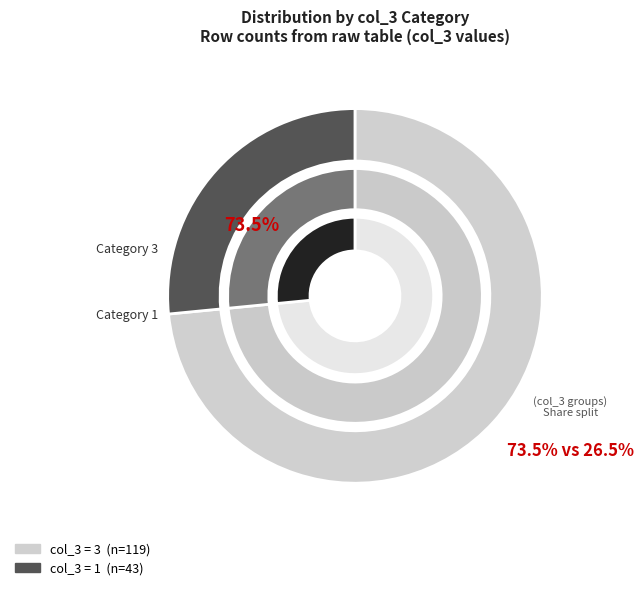

Count the number of slices in the pie.

2